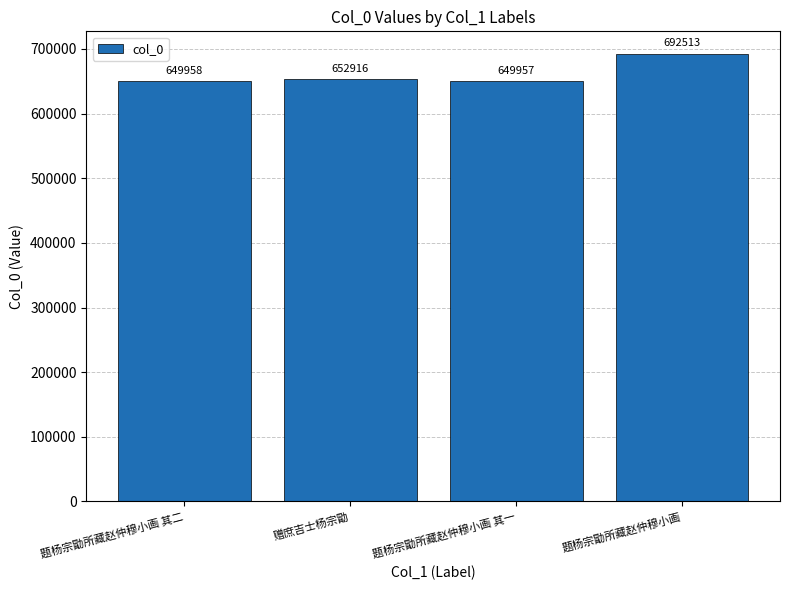

Which category has the highest value across all series?

题杨宗勖所藏赵仲穆小画